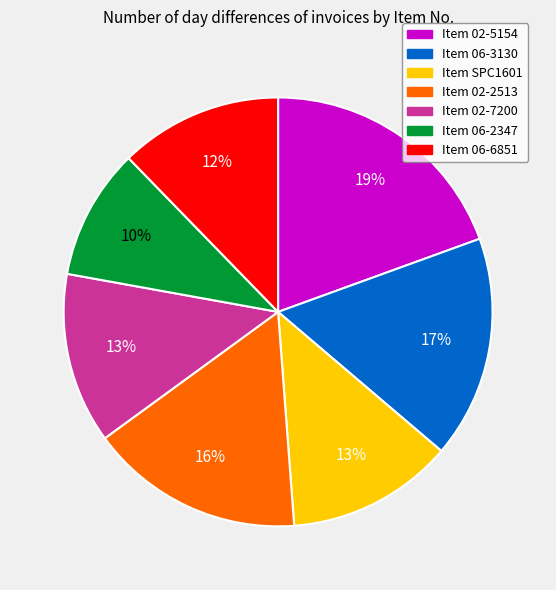

To the nearest percent, what is the average slice percentage?

14%